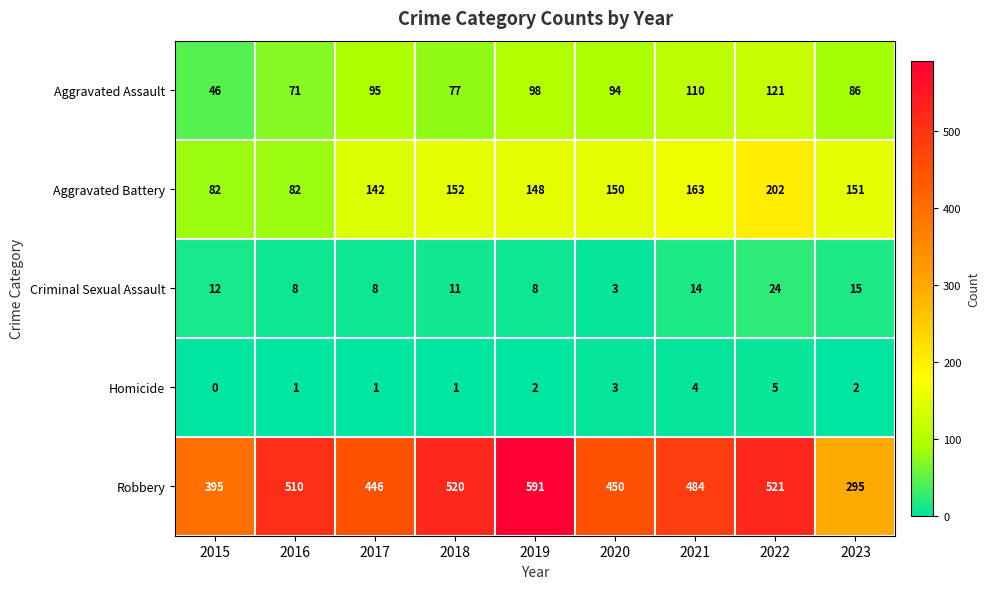

What is the difference between the highest and lowest values at 2019?

589